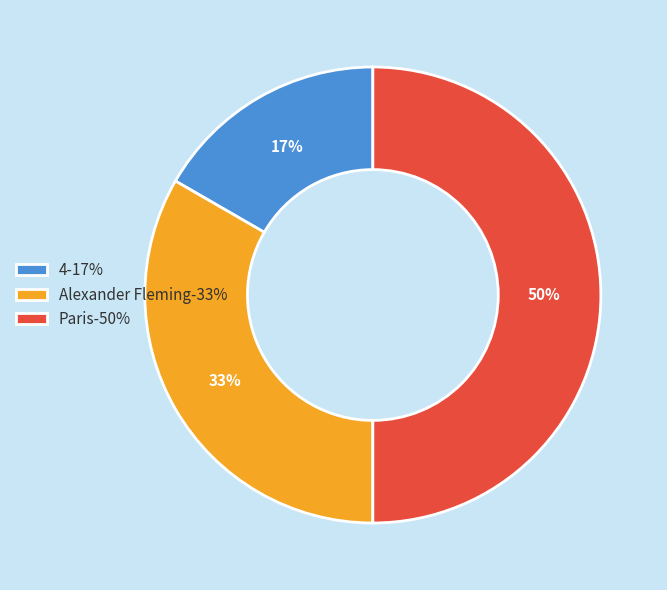

Does Alexander Fleming-33% represent more than half of the total?

No